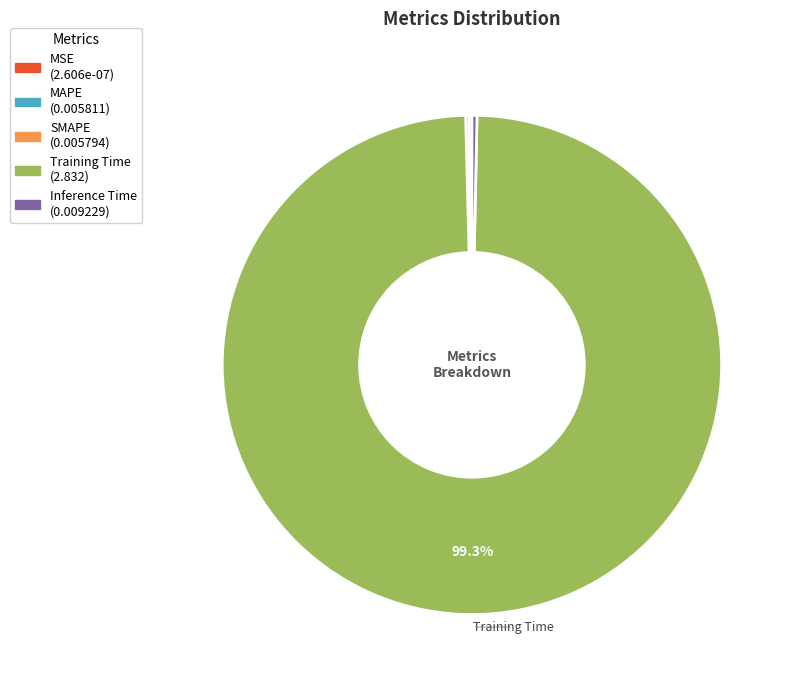

Does Training Time represent more than half of the total?

Yes